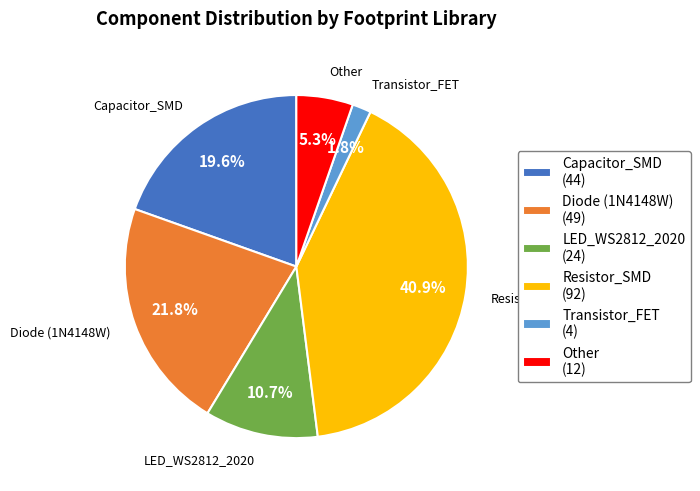

How much of the chart is everything except Other (12)?

94.7%